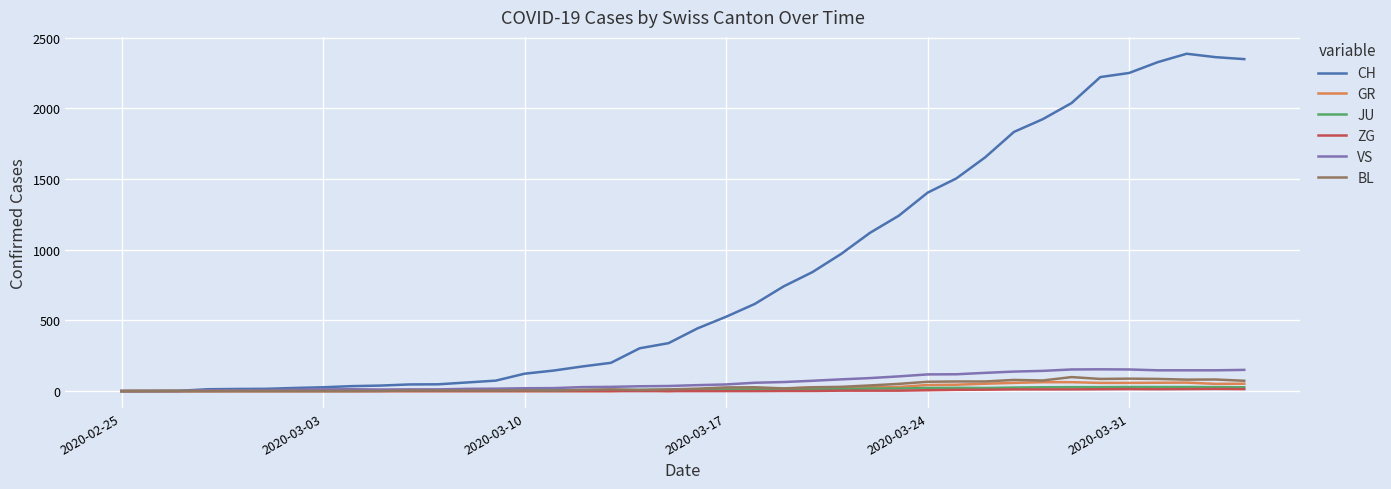

Does the chart have visible grid lines?

Yes